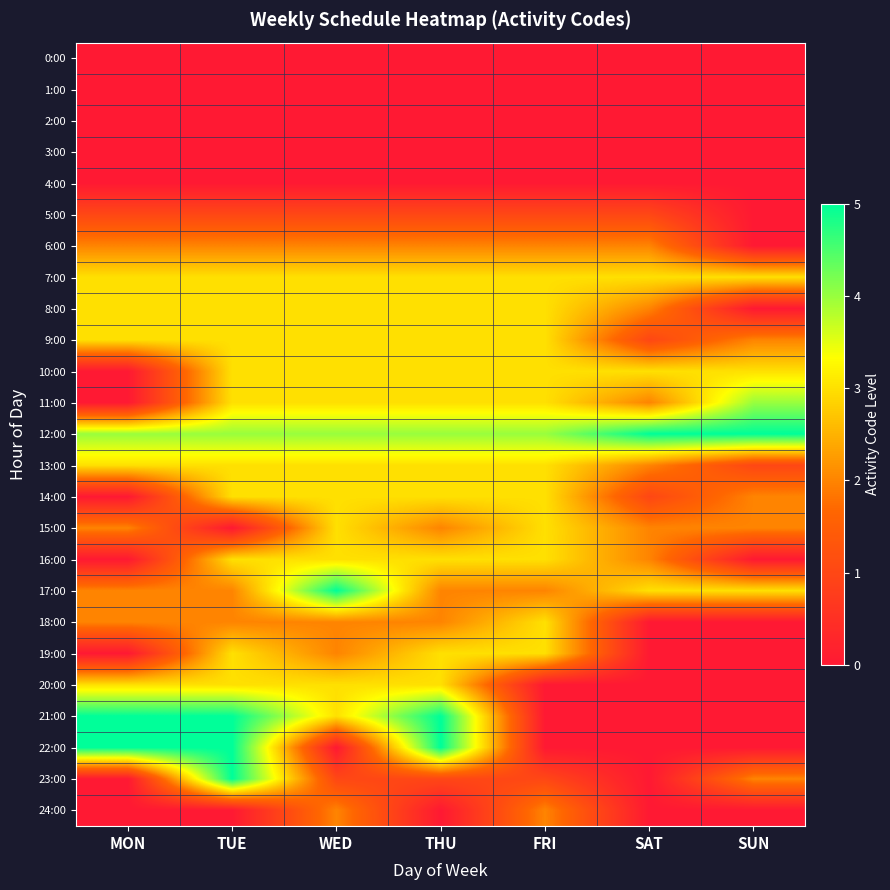

How many distinct data groups are displayed?

25